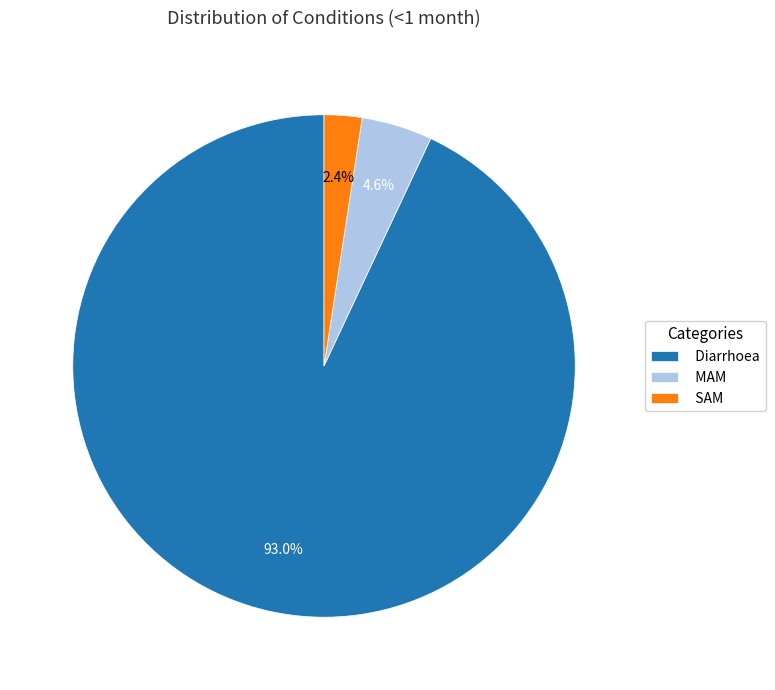

Does Diarrhoea account for over 50% of the chart?

Yes